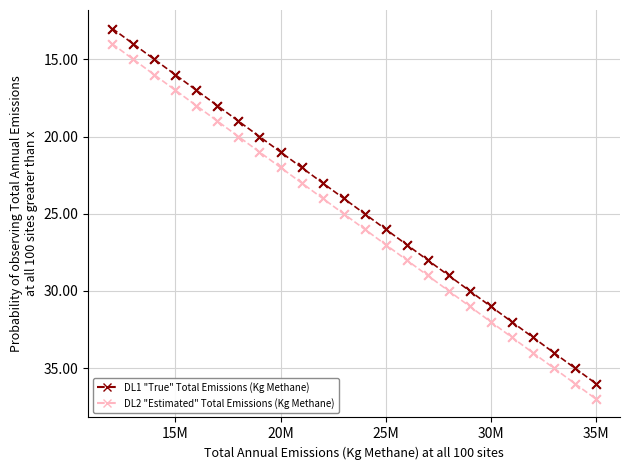

True or false: DL1 "True" Total Emissions (Kg Methane) and DL2 "Estimated" Total Emissions (Kg Methane) cross at least once.

False